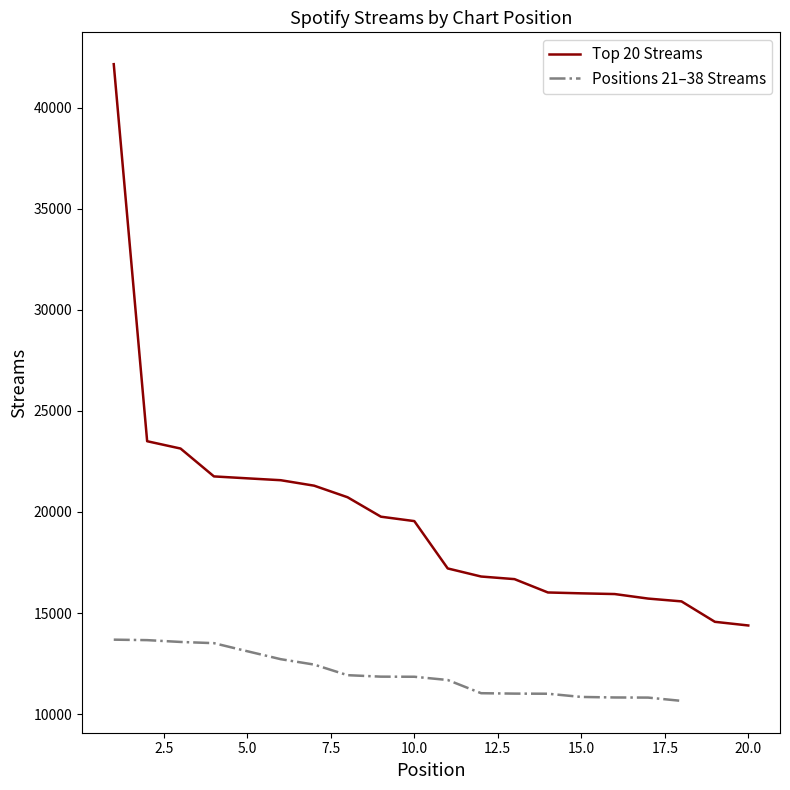

The value at 19 is 14565. True or false?

True